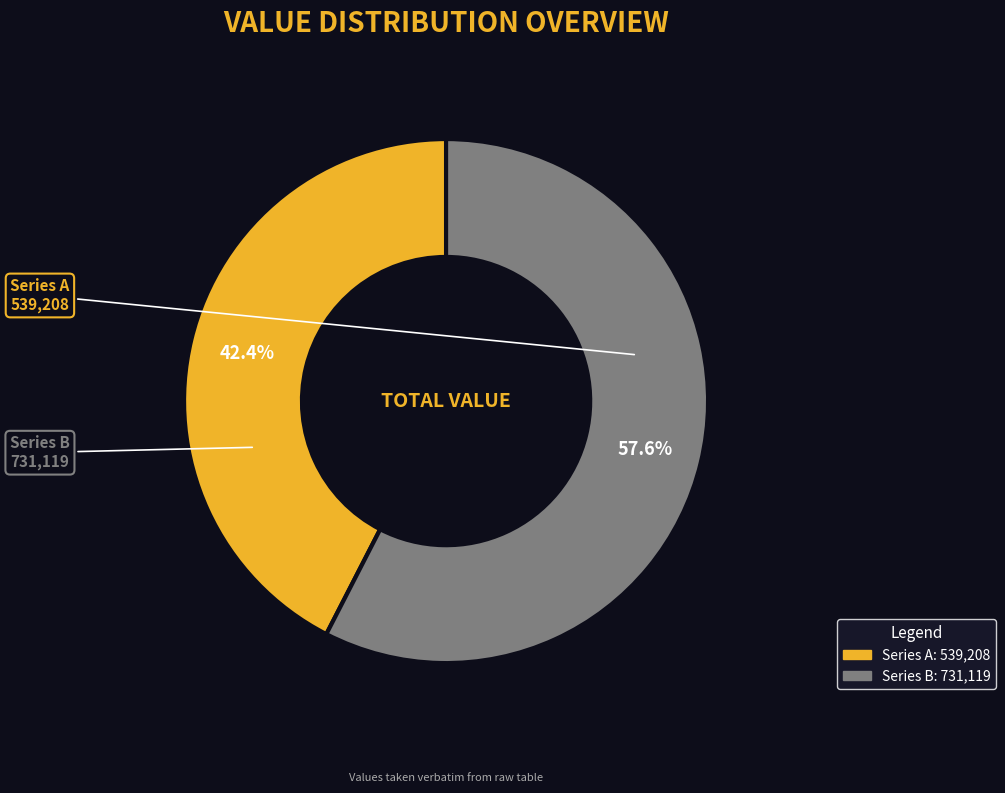

Combined, what portion of the pie is Series A and Series B?

100.0%